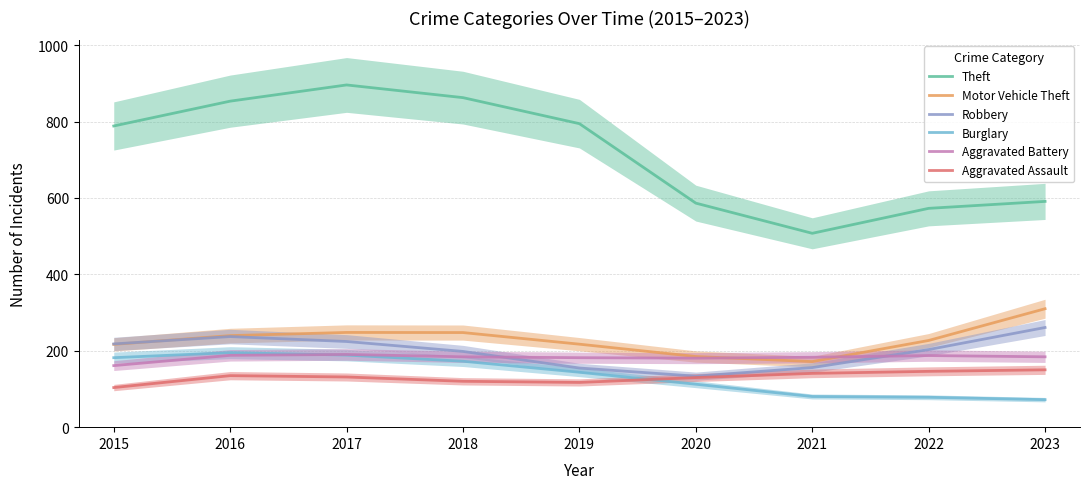

Which label corresponds to the smallest value in the chart?

2023